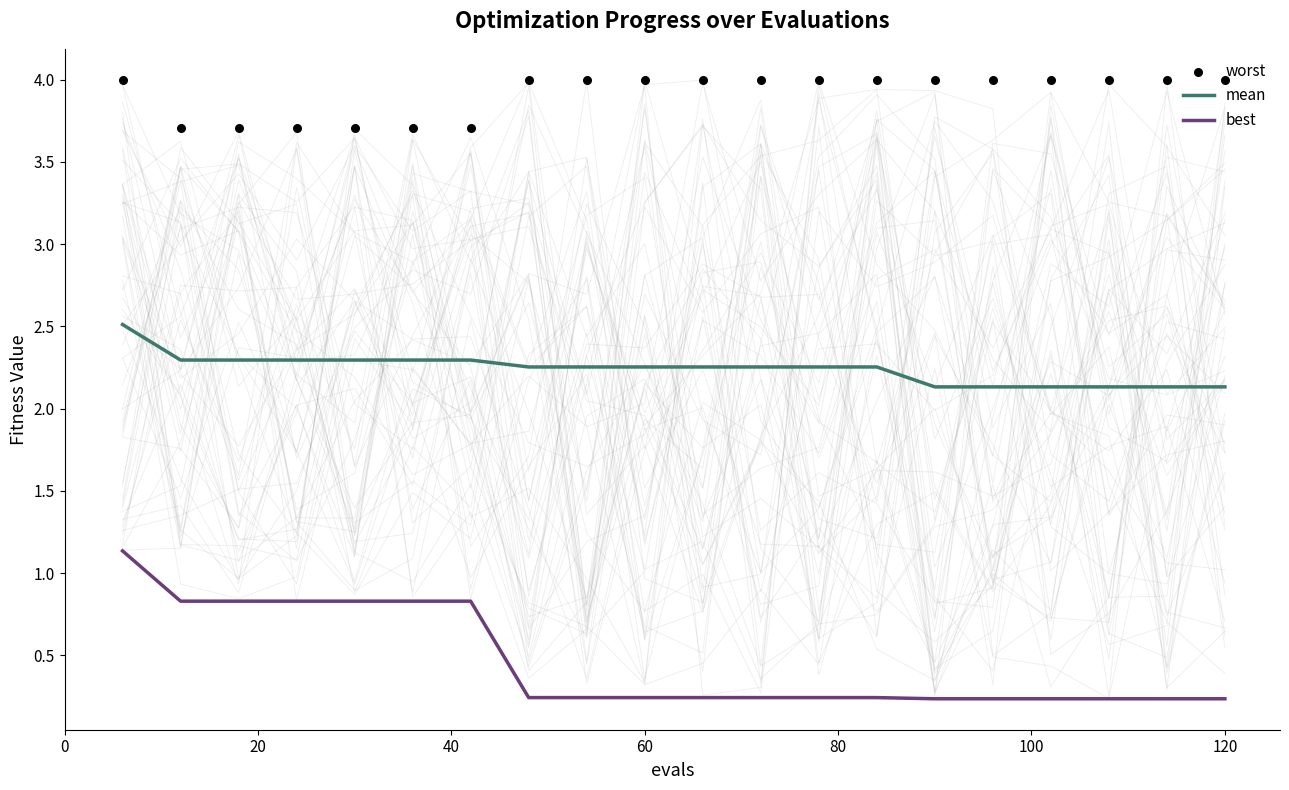

Which series has the largest total across all categories?

worst